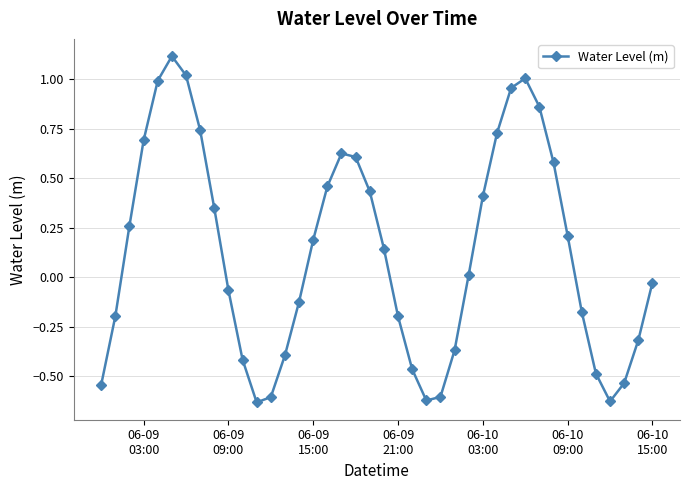

True or false: the data has more than 1 interior local peaks.

True